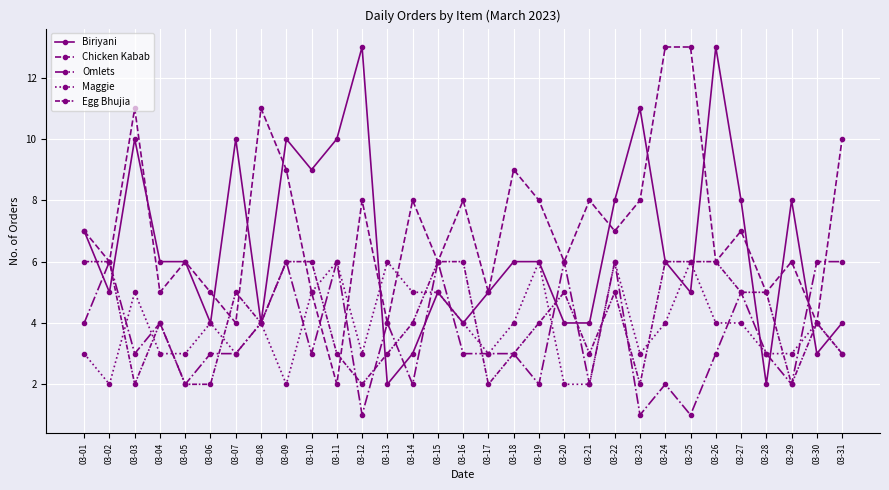

Is this an area chart (filled region under the line)?

No